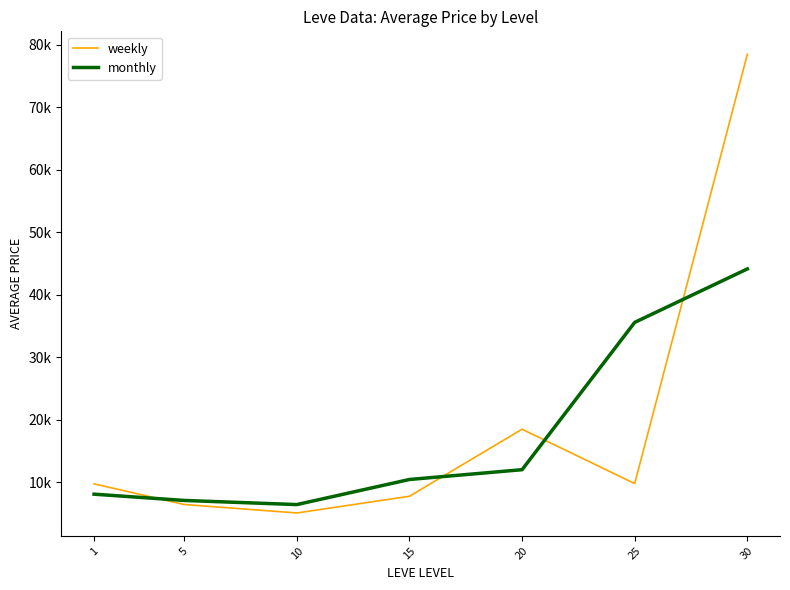

Does the chart display data point markers on the line(s)?

No